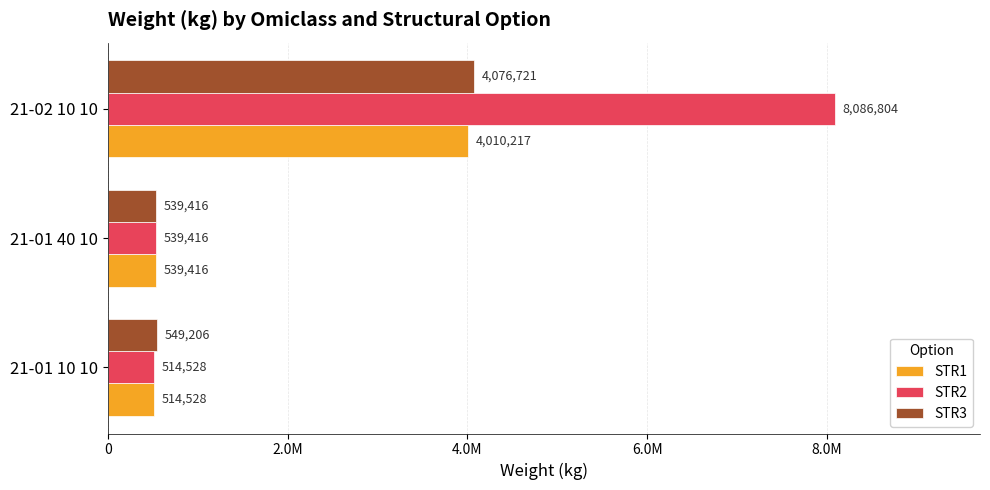

Where is STR1 nearest to the value 2262372?

21-01 40 10